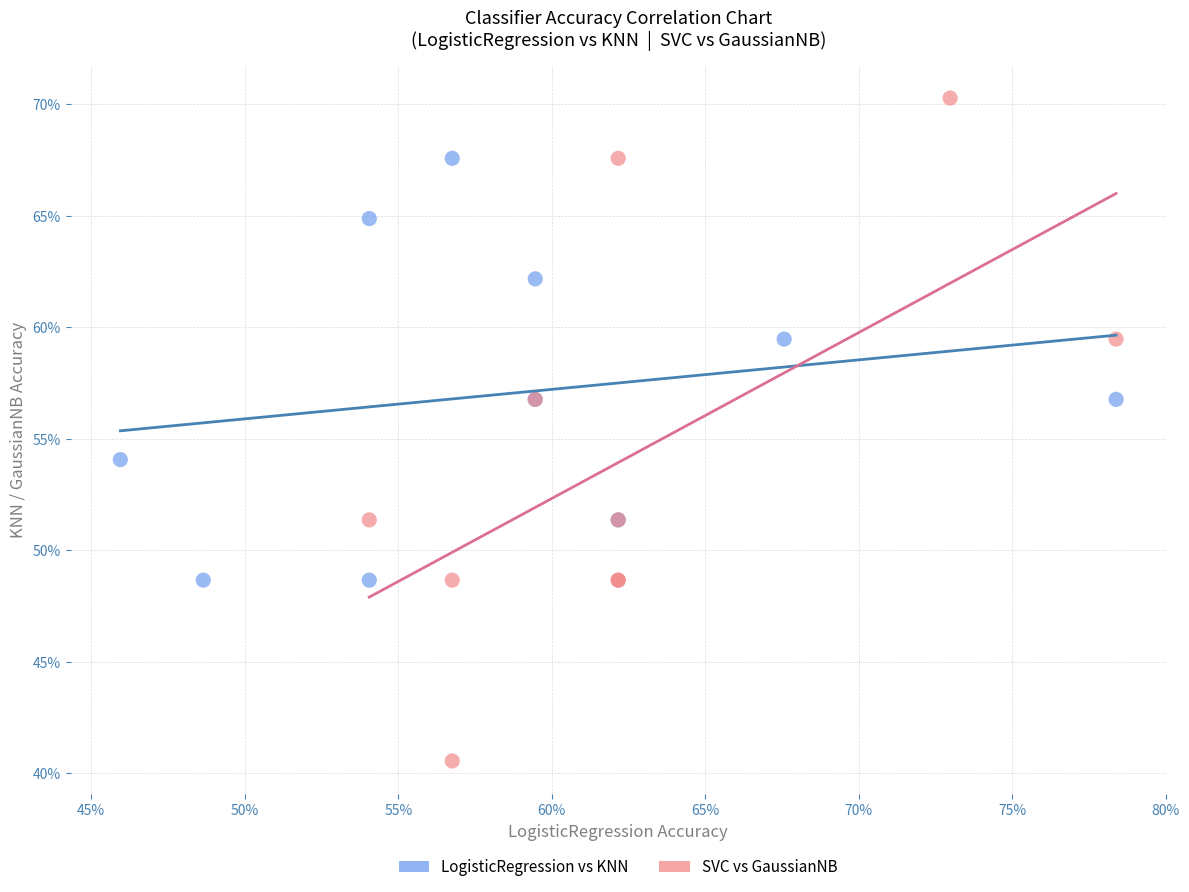

What are all the series names shown in the legend?

LogisticRegression vs KNN, SVC vs GaussianNB